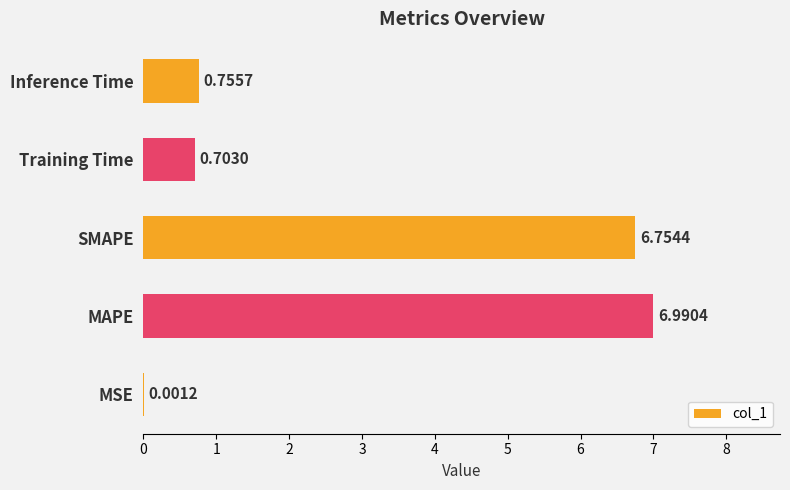

Which has a higher value, MSE or Inference Time?

Inference Time